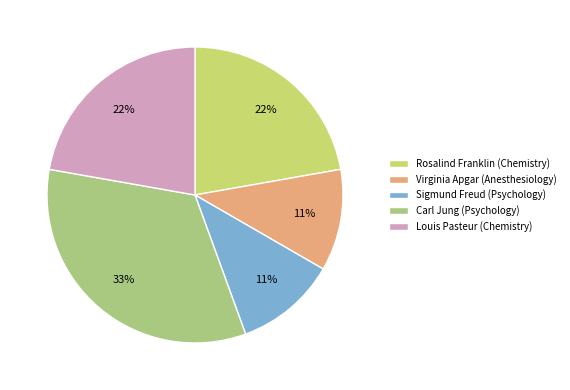

The Virginia Apgar (Anesthesiology) slice represents 1% of the pie. True or false?

False